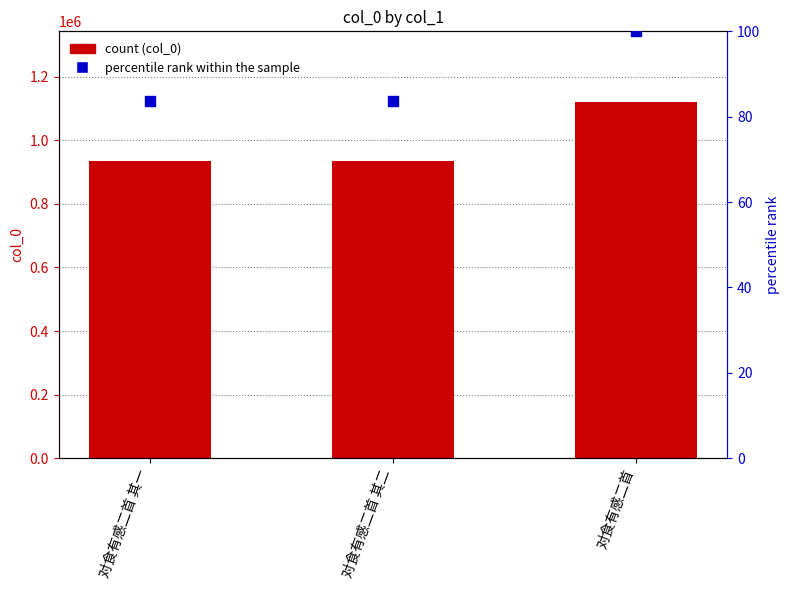

Which series has the widest spread of Y values?

col_0